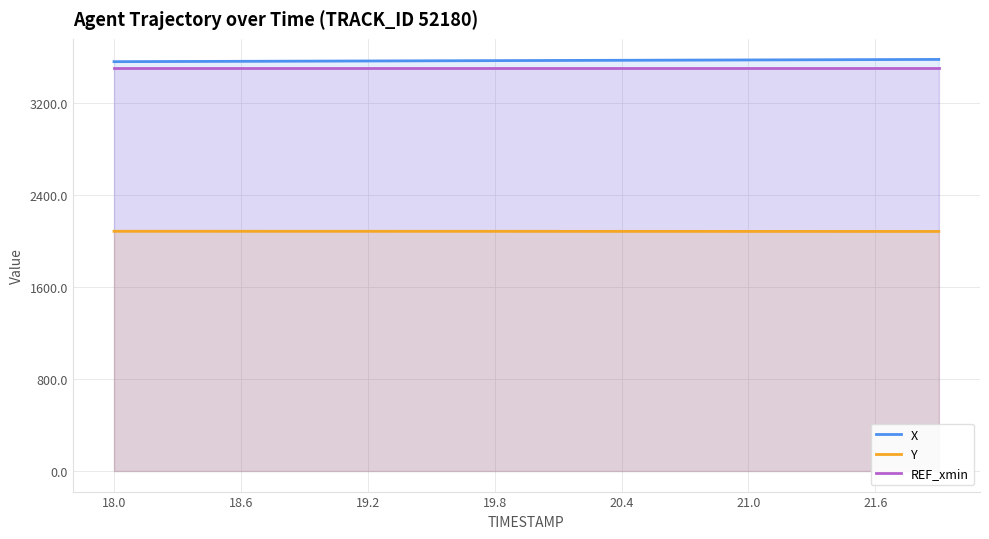

True or false: Y and X intersect in this chart.

False